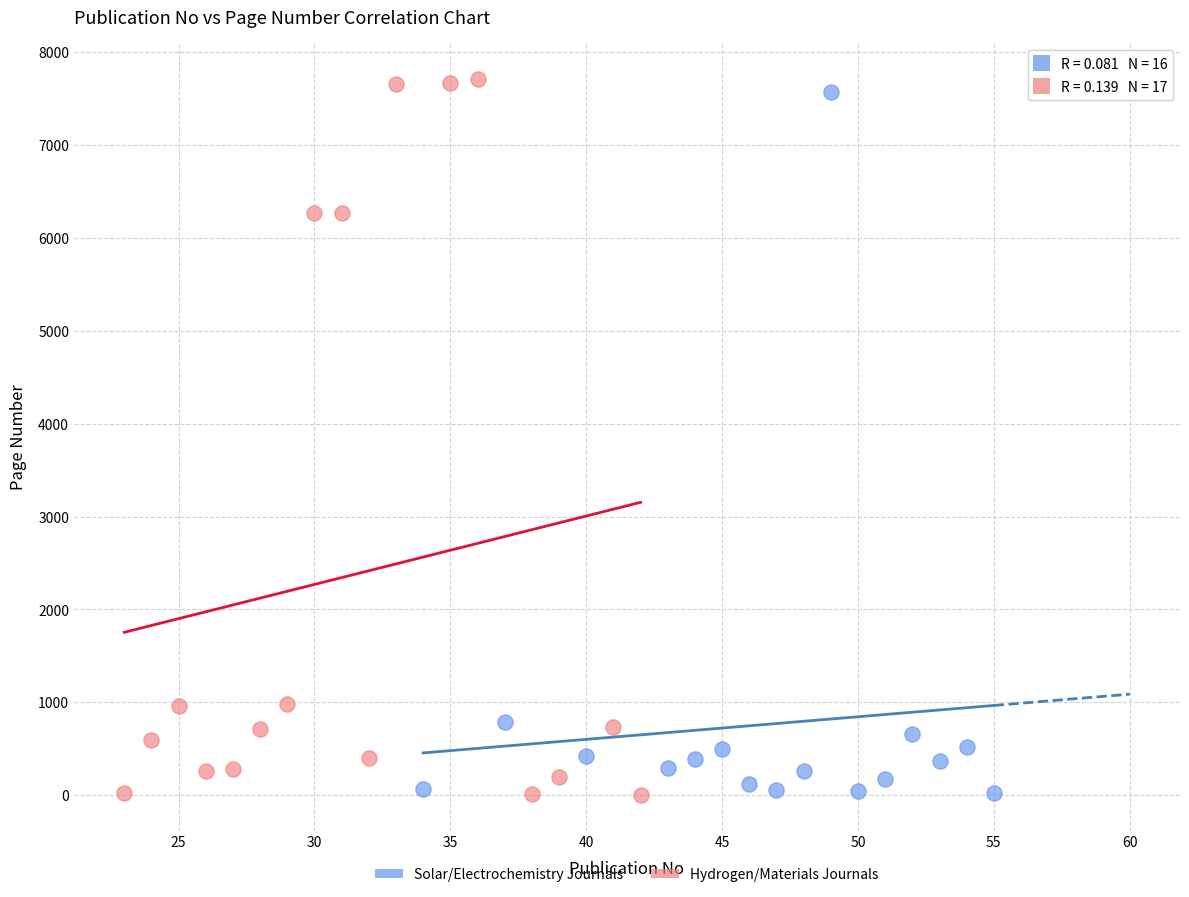

What are all the series names shown in the legend?

Solar/Electrochemistry Journals, Hydrogen/Materials Journals